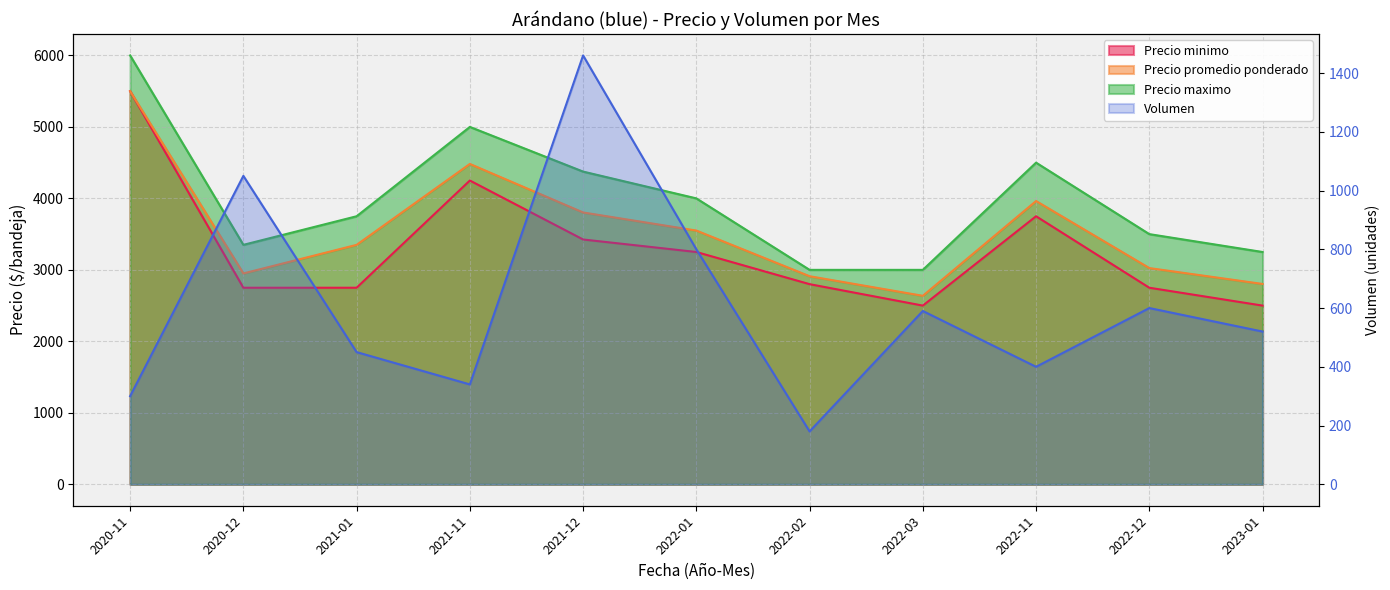

How many interior local valleys does the Precio maximo series have?

1